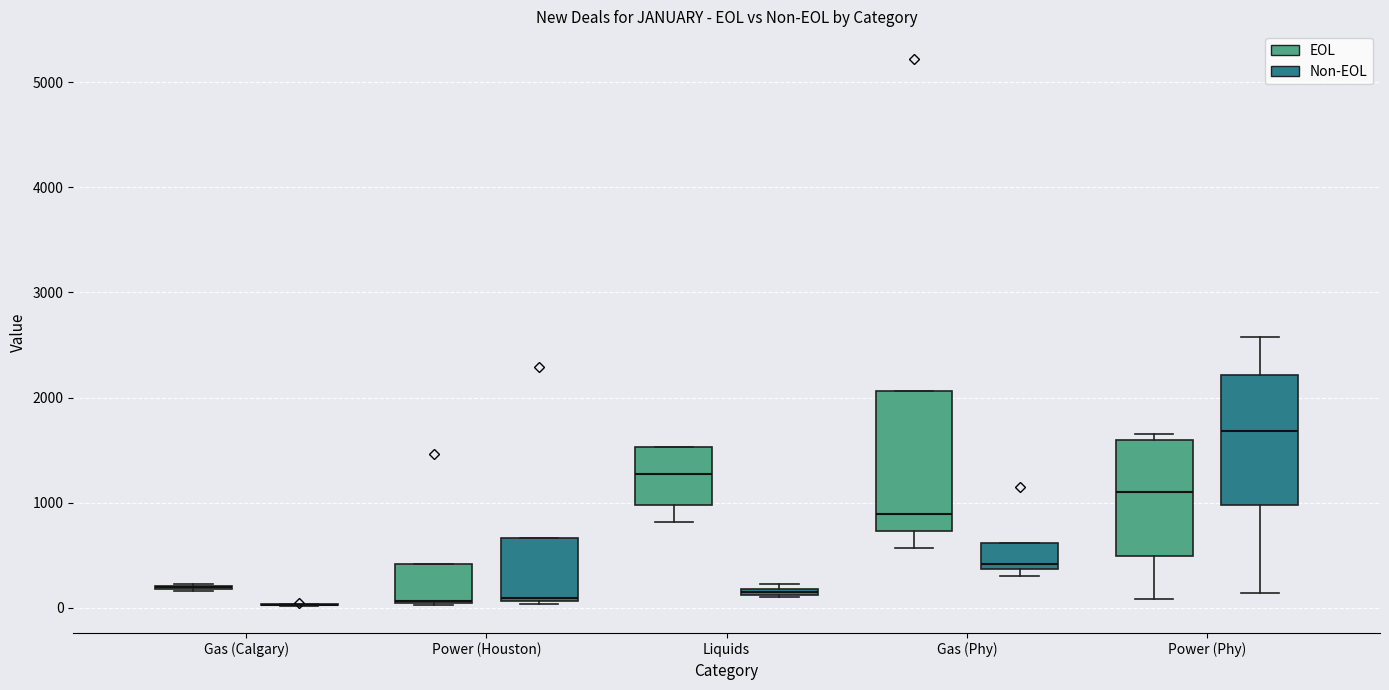

Where is the lower edge of the box for Liquids (Non-EOL) on the y-axis? The values are not printed on the chart, so give them approximately, as read against the axis.

100